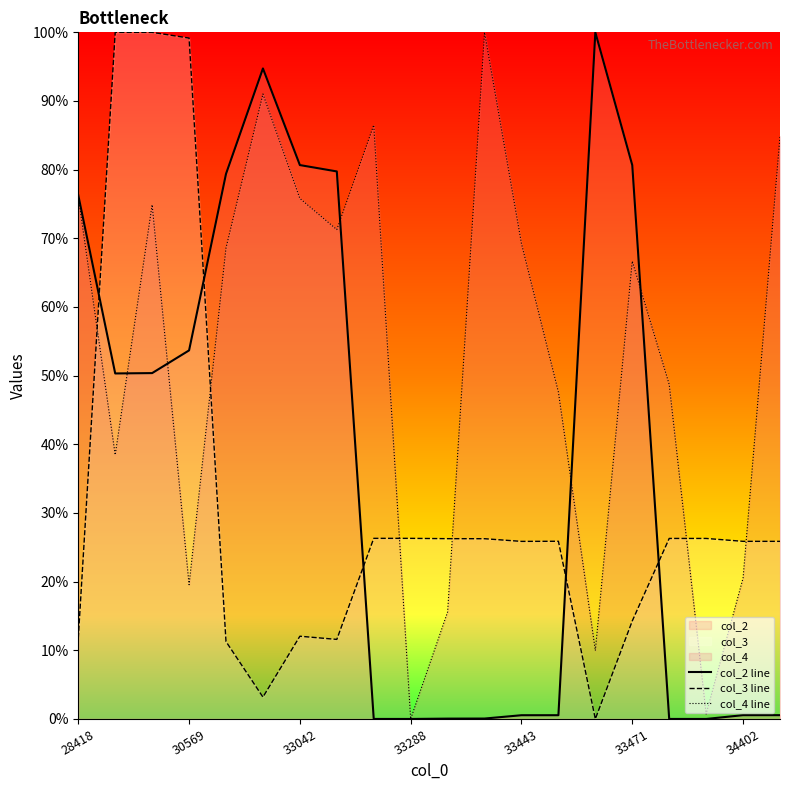

What is the maximum value for col_4 line?

100.0